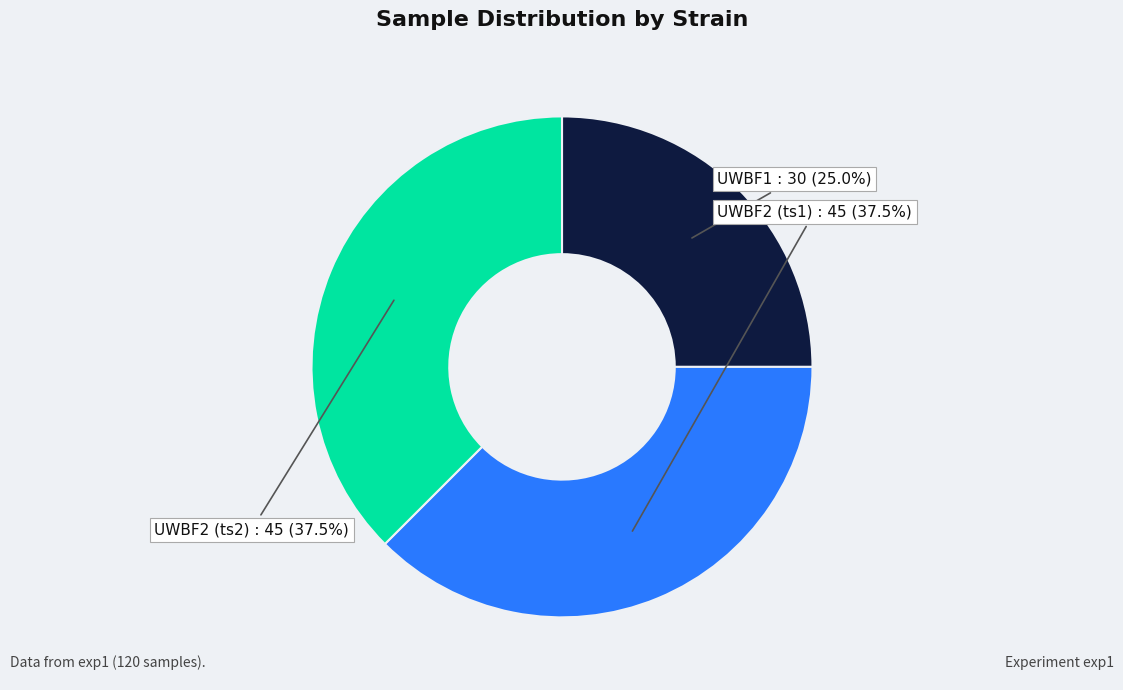

Is there any slice that represents more than half of the pie?

No